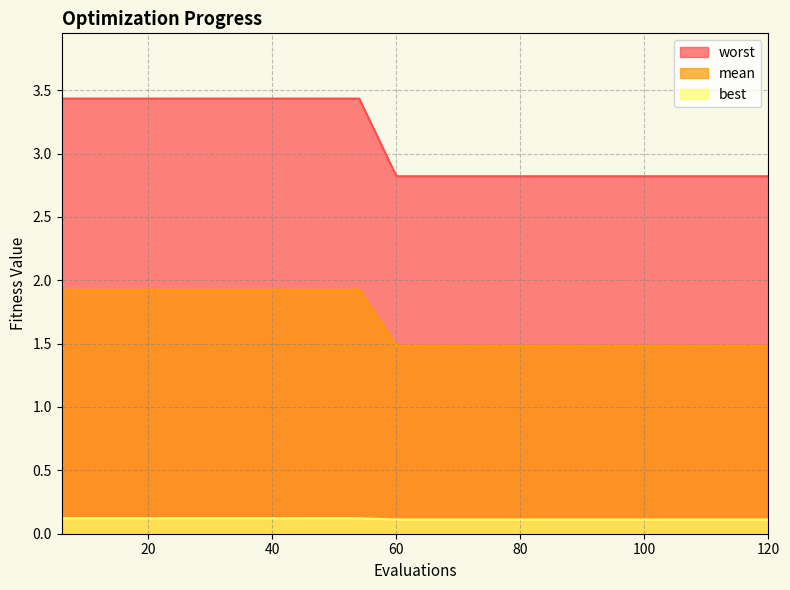

At which label is worst closest to 3?

60